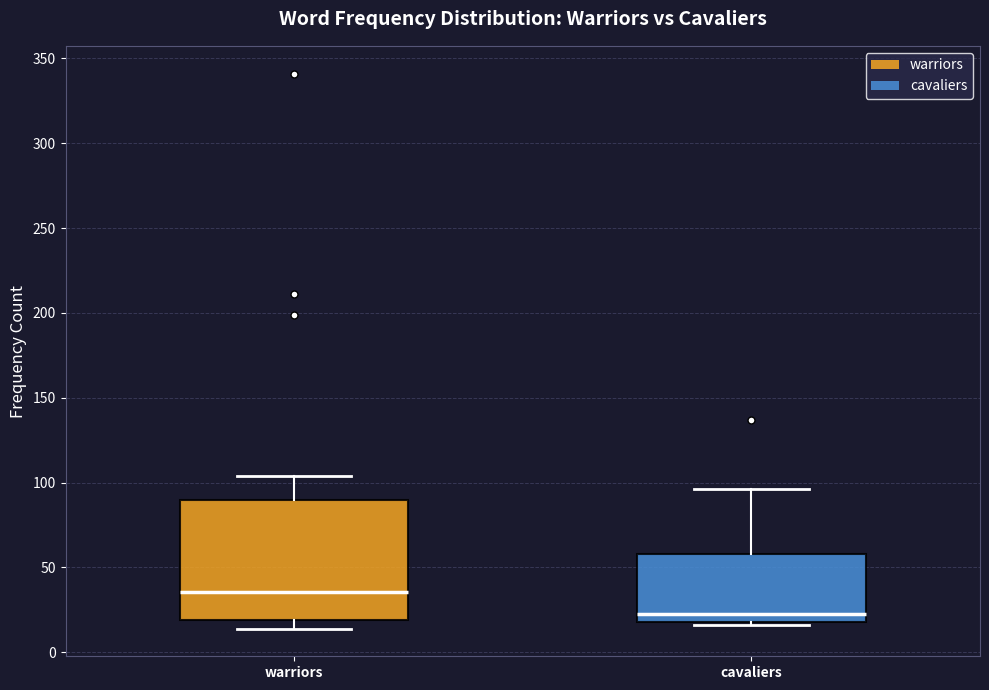

Where does the upper whisker of the box for cavaliers end on the y-axis? The values are not printed on the chart, so give them approximately, as read against the axis.

95